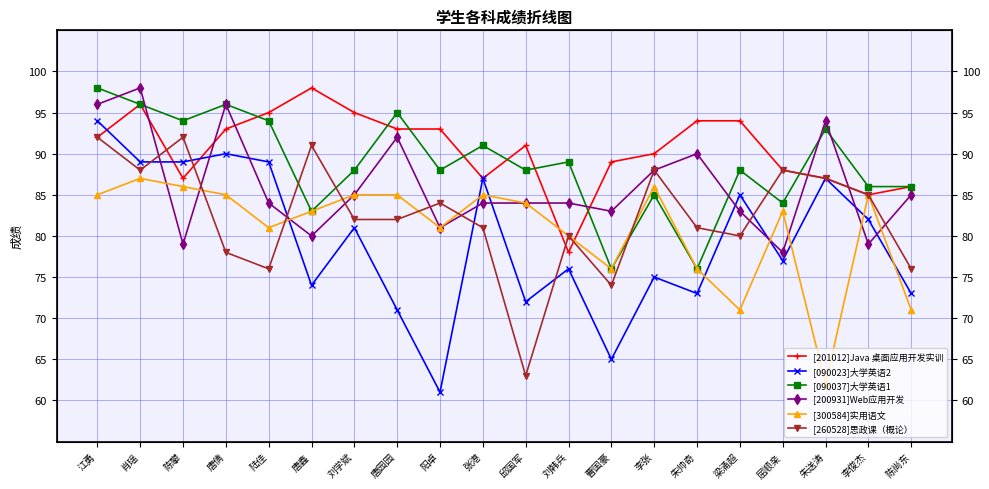

True or false: [201012]Java 桌面应用开发实训 has a value of 41 at 肖瑶.

False